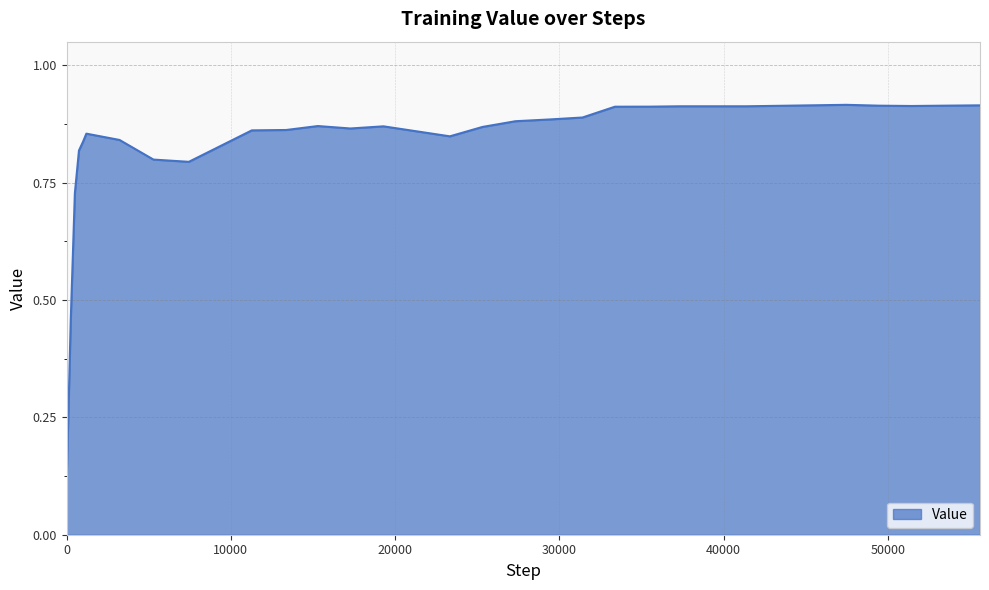

What is the sum of all values?

24.1